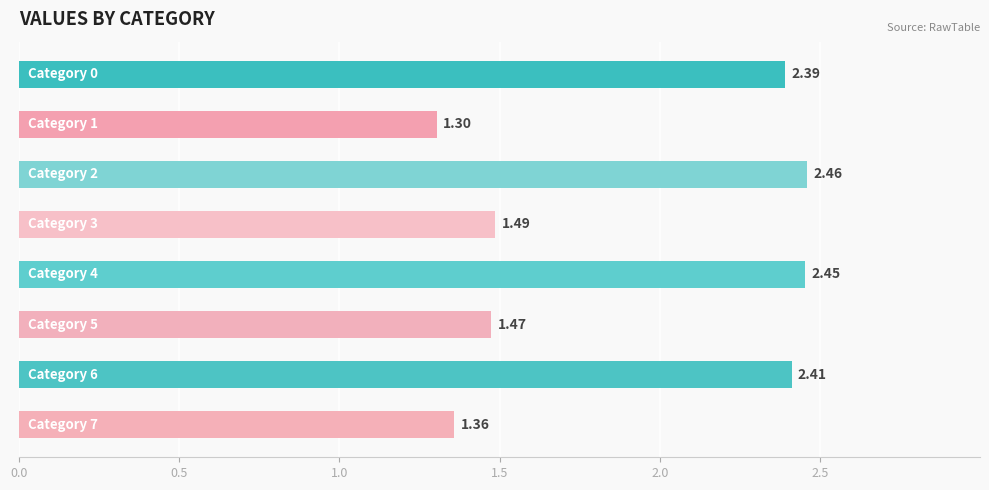

What is the average value?

1.9